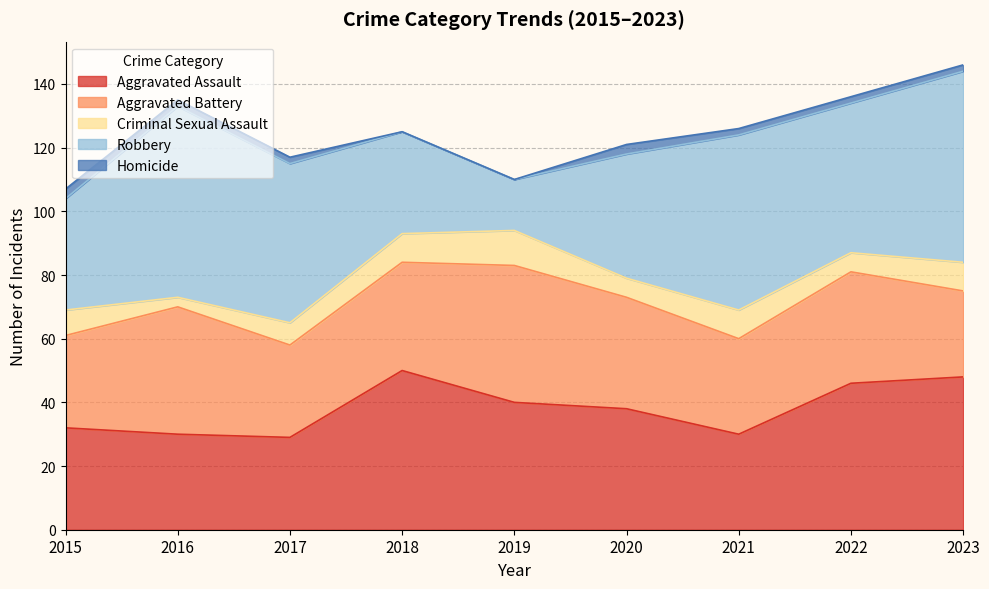

True or false: Criminal Sexual Assault and Robbery cross at least once.

False